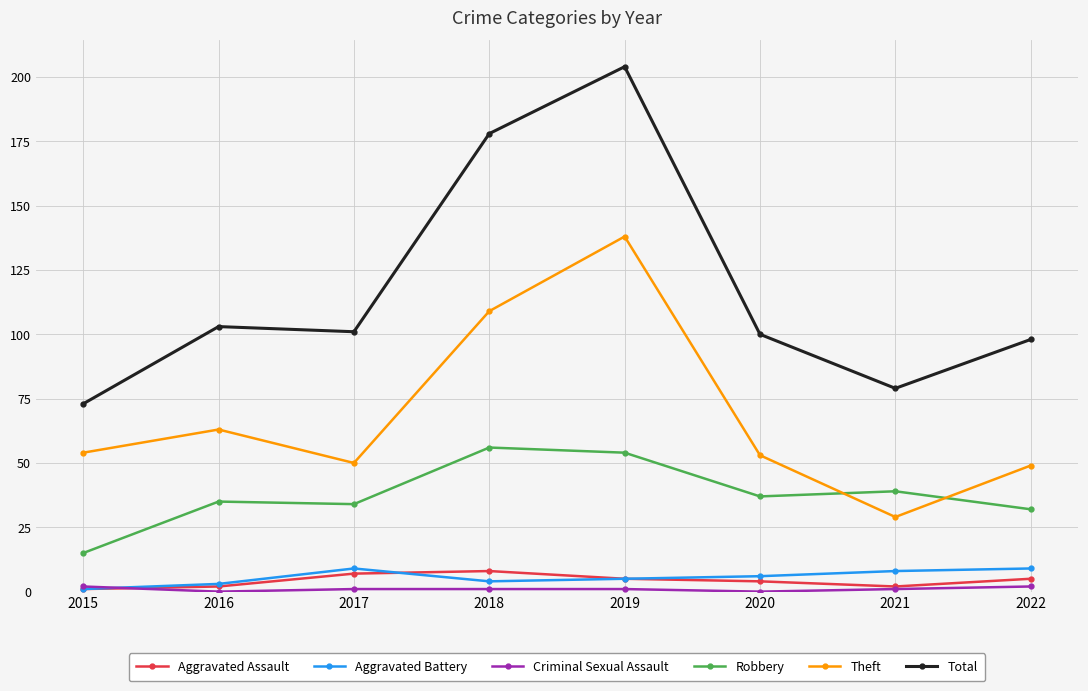

How many values in the Robbery series are below 37?

4